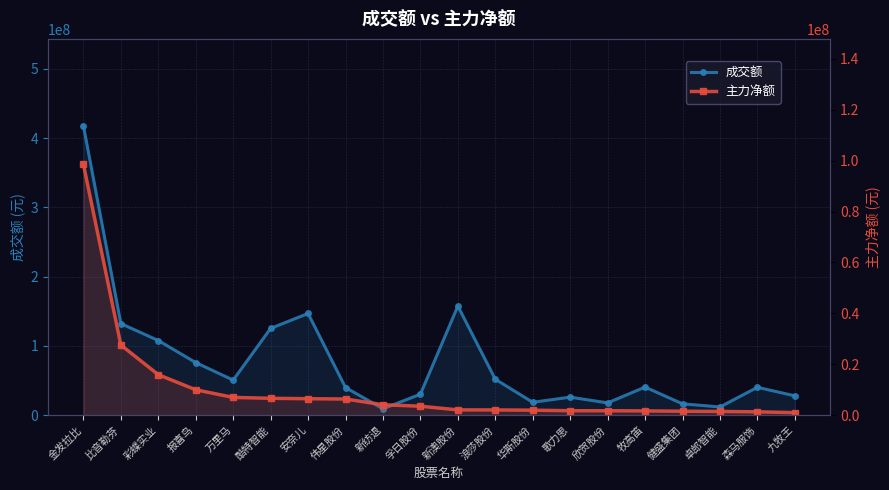

Reading right to left, what are all the values shown in this chart?

成交额: 27796180	40105678	11723071	16258872	40411430	17596611	25897386	18464575	51770942	157359364	30188285	9025066	39815378	146725721	125180873	50497768	75822882	107655149	132121371	417885582
主力净额: 956140	1282710	1417352	1510920	1641533	1698235	1708461	1925693	2019748	2044118	3487568	4057899	6309630	6438360	6595491	6949482	9946090	15883221	27534528	98578194